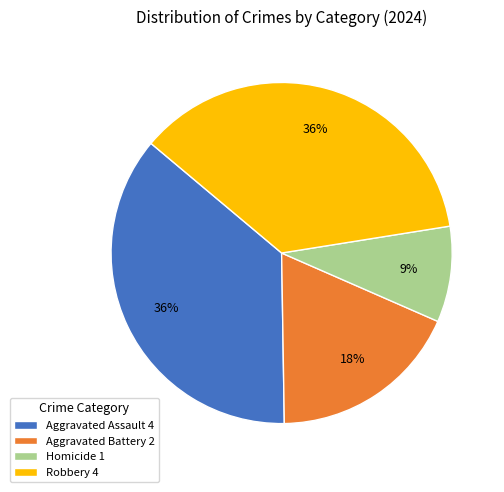

To the nearest percent, what percentage of the pie is Aggravated Assault?

36%